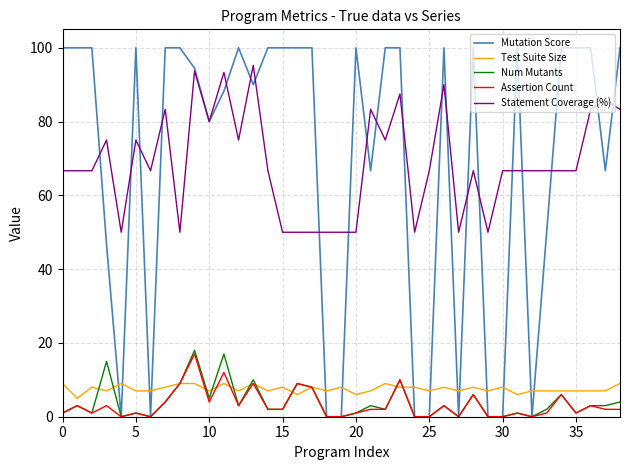

What is the minimum value for Statement Coverage (%)?

50.0